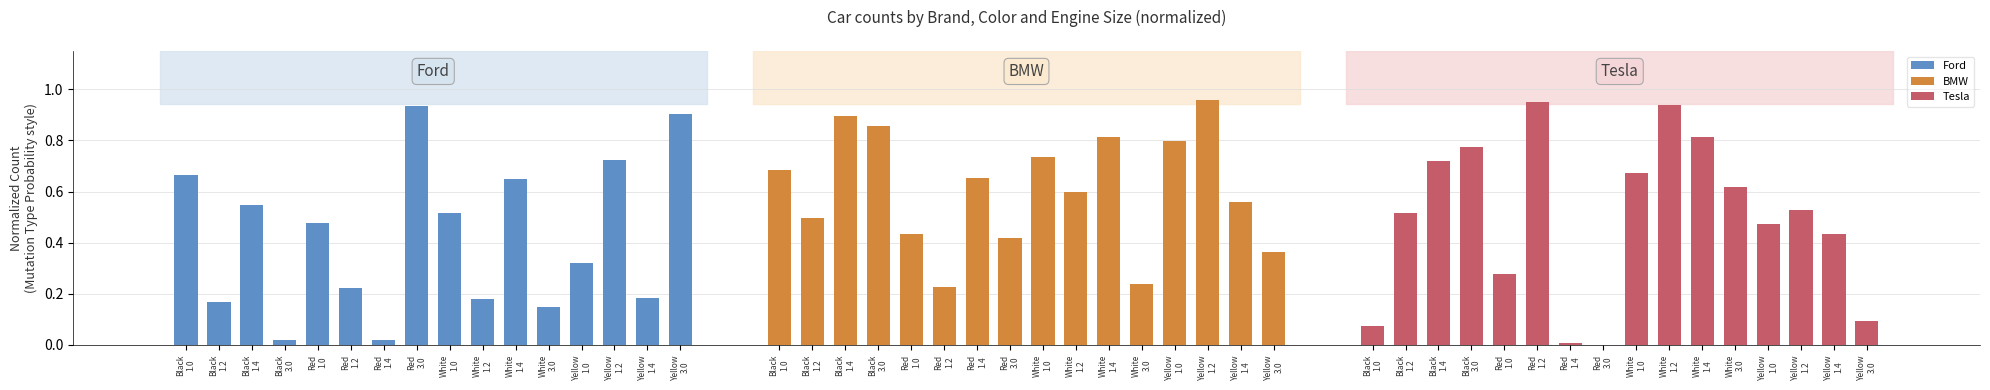

The Ford series shows 0.2 at Yellow
1.0. True or false?

False